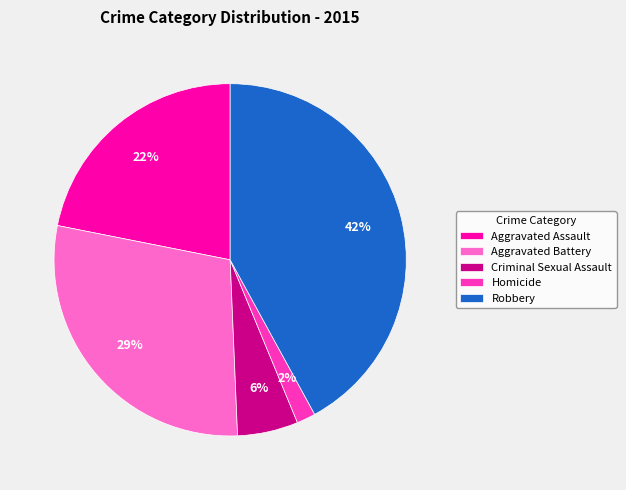

What percentage is the Homicide slice, to the nearest percent?

2%